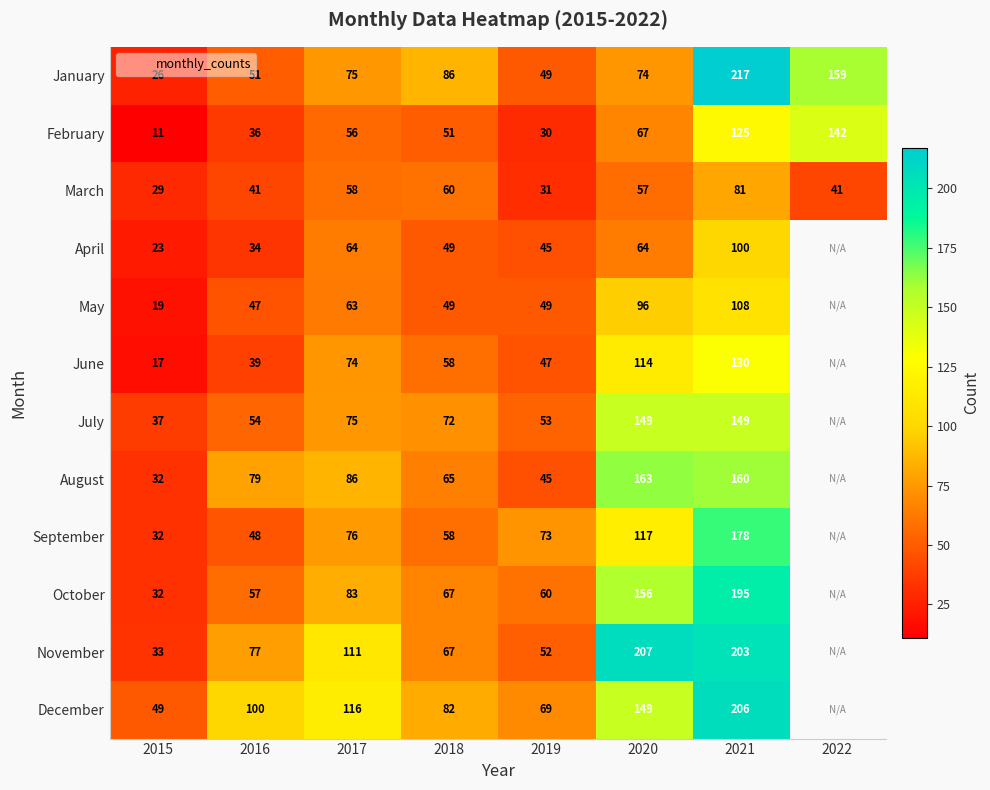

What is the sum of all March values?

398